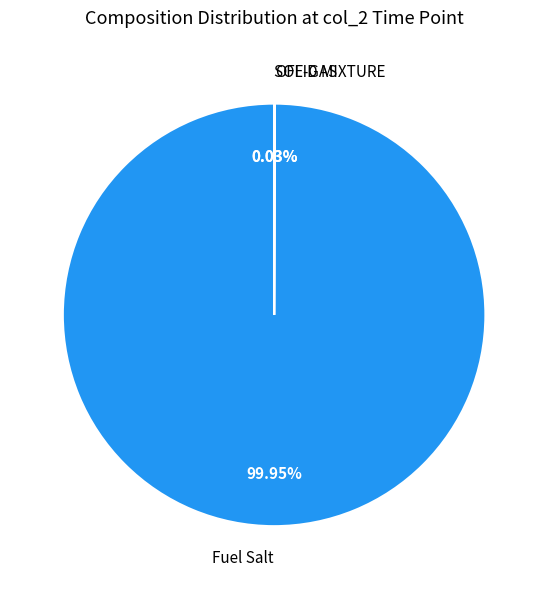

Which category has the biggest portion of the pie?

Fuel Salt